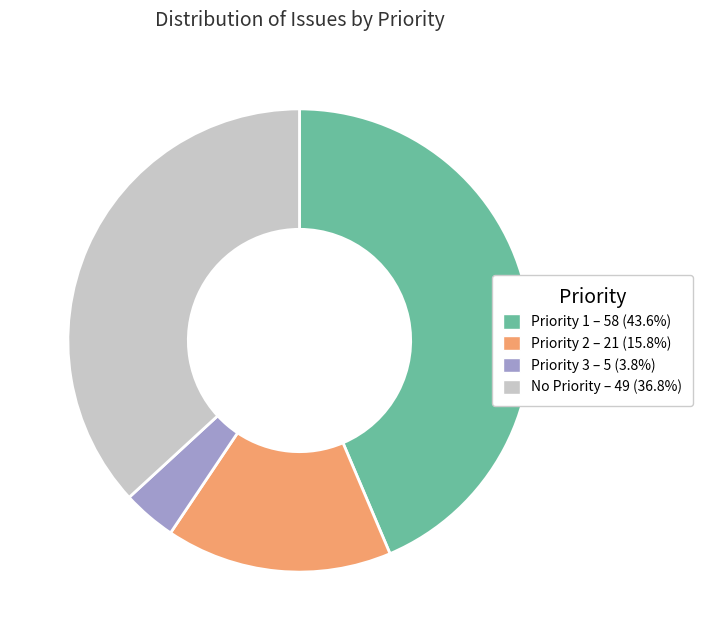

Is there a majority slice in this chart?

No